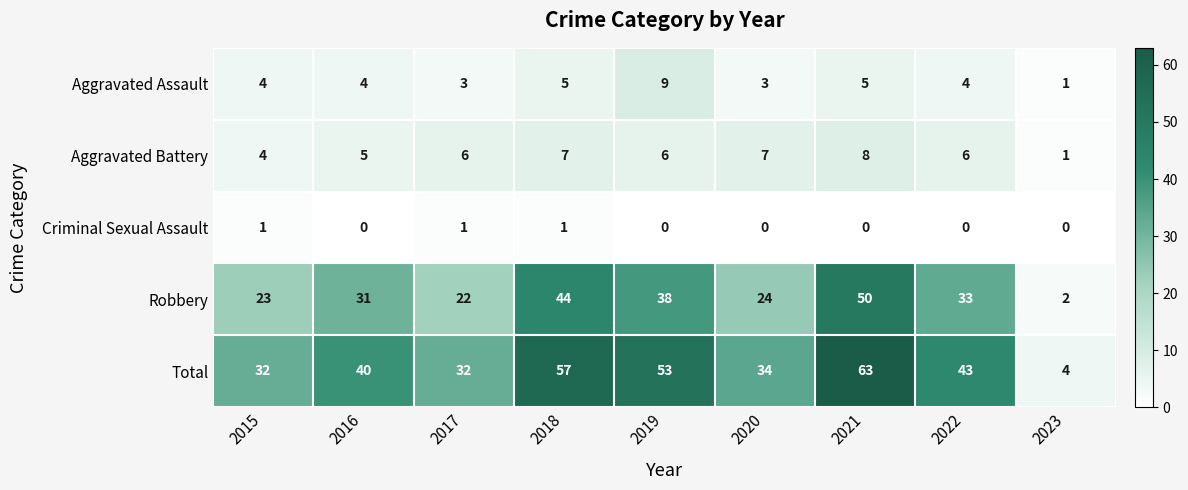

List the series in order of their peak value, lowest first.

Criminal Sexual Assault, Aggravated Battery, Aggravated Assault, Robbery, Total